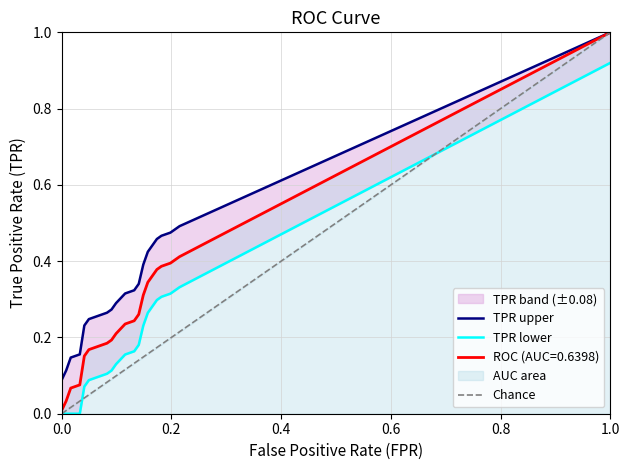

True or false: tpr and fpr cross at least once.

False